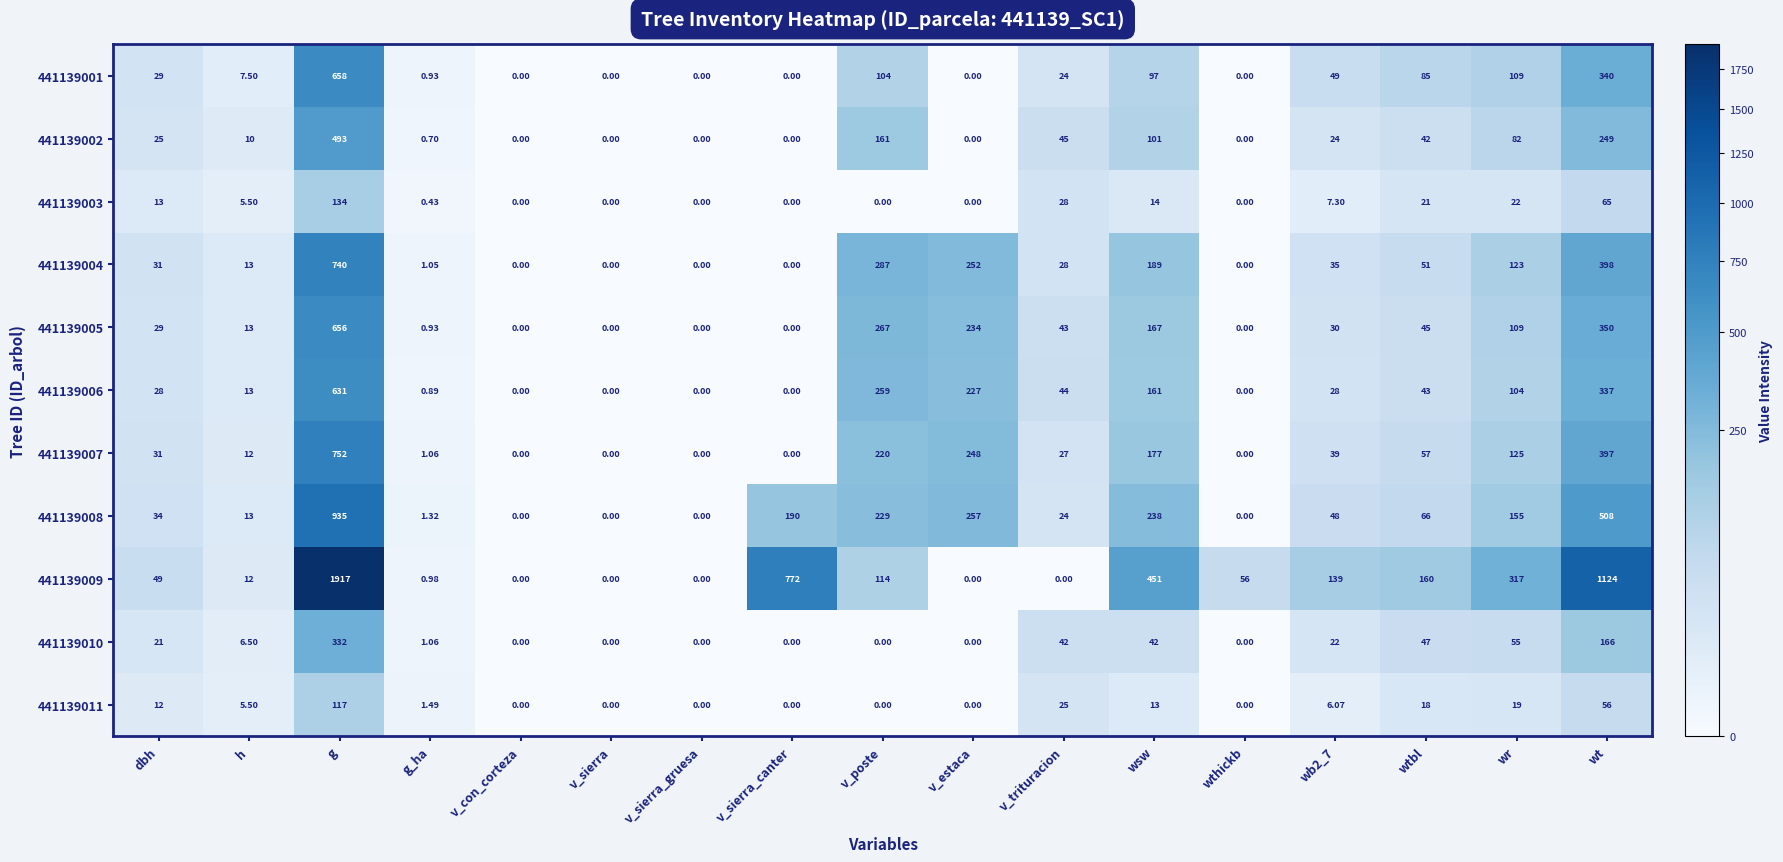

At which category is the sum across all series the highest?

g